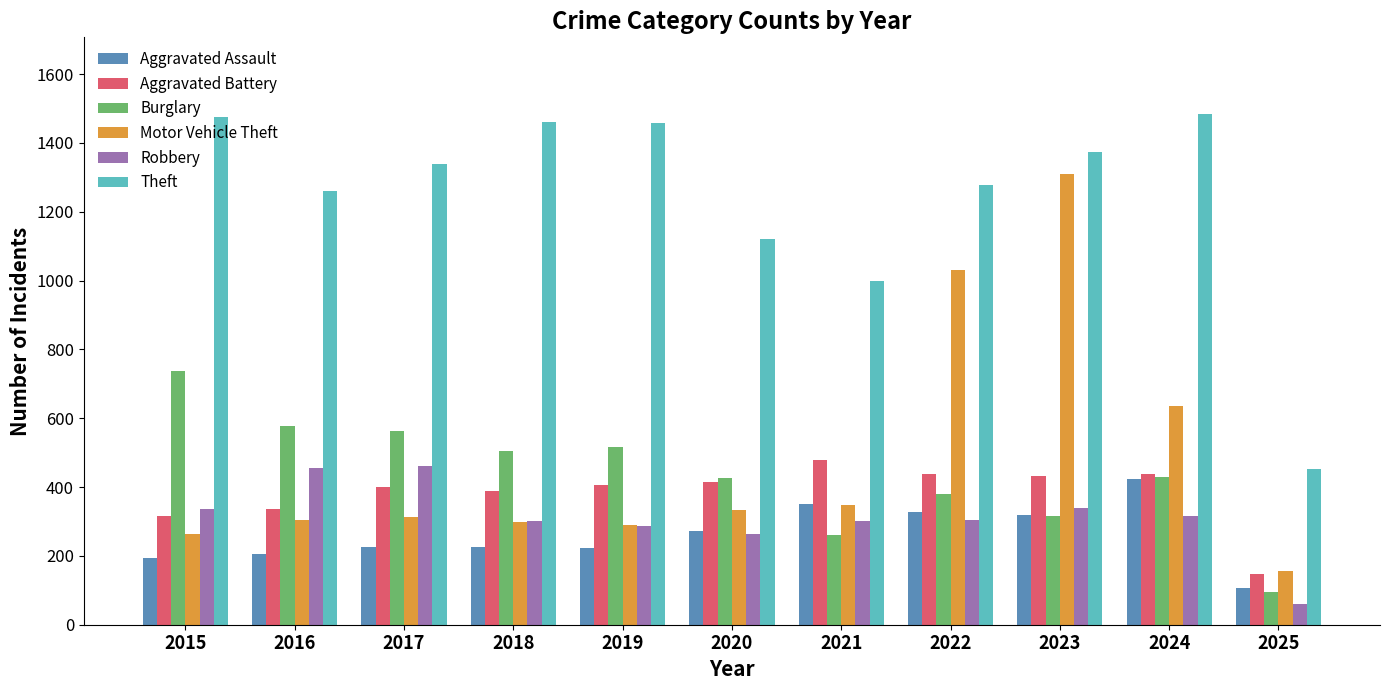

Are the bars grouped side by side (vs. stacked)?

Yes